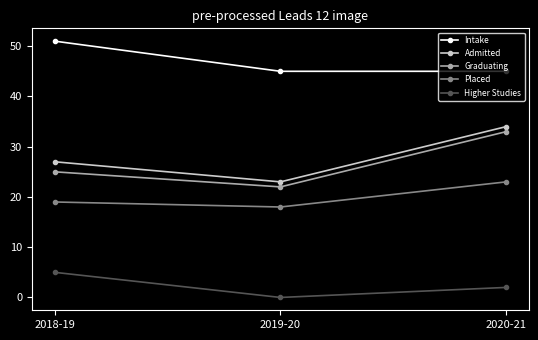

What is the value of the Intake point at the 2nd from the left?

45